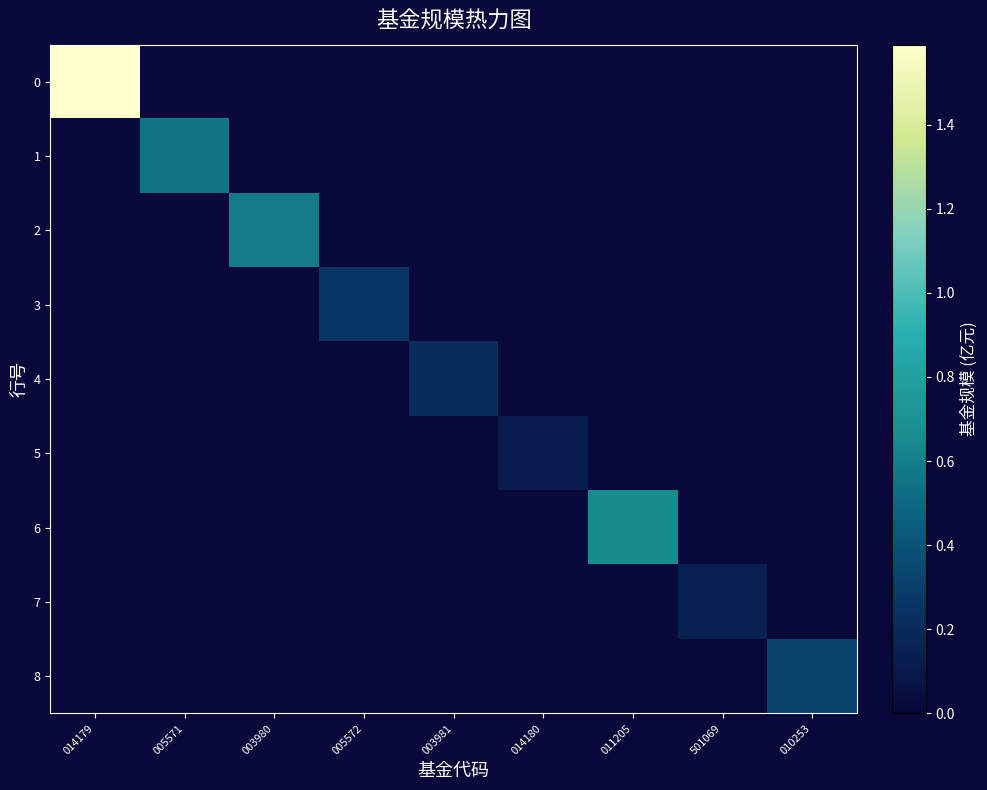

Which has a higher value, 014179 or 003980?

014179